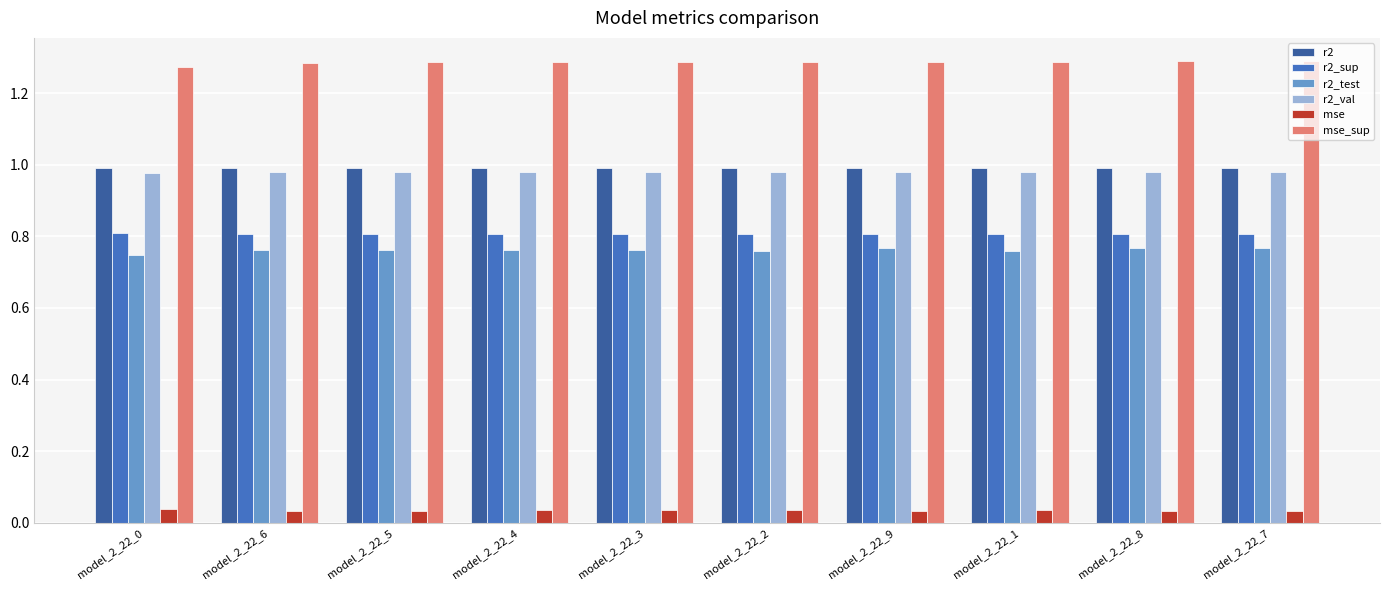

What is the spread (max minus min) of values at model_2_22_0?

1.2